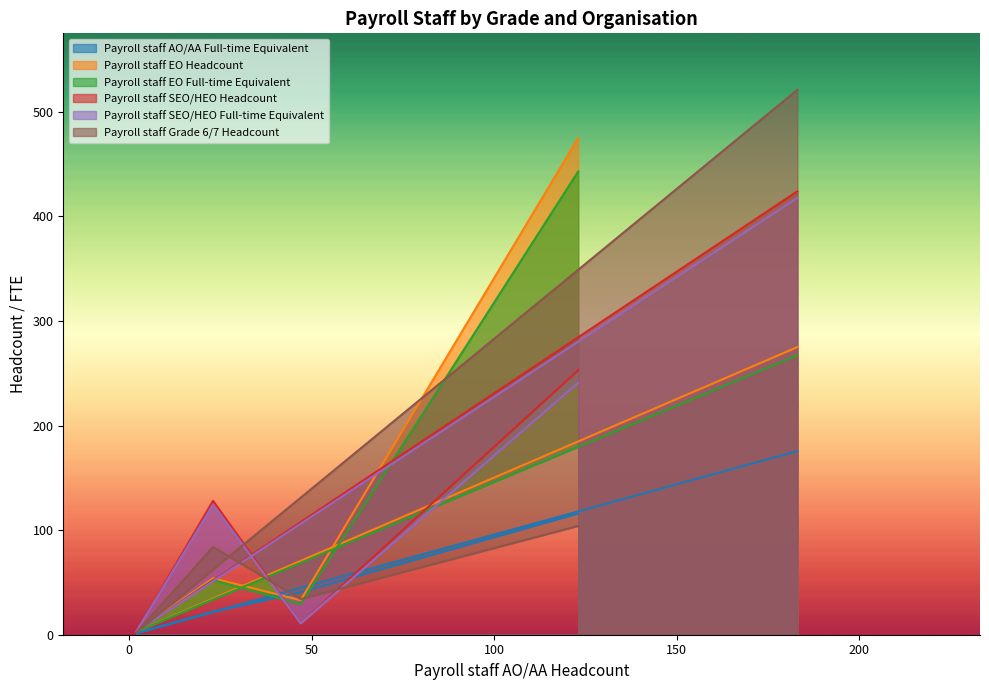

What is the difference between the Payroll staff EO Headcount values at 23 and 2?

51.0